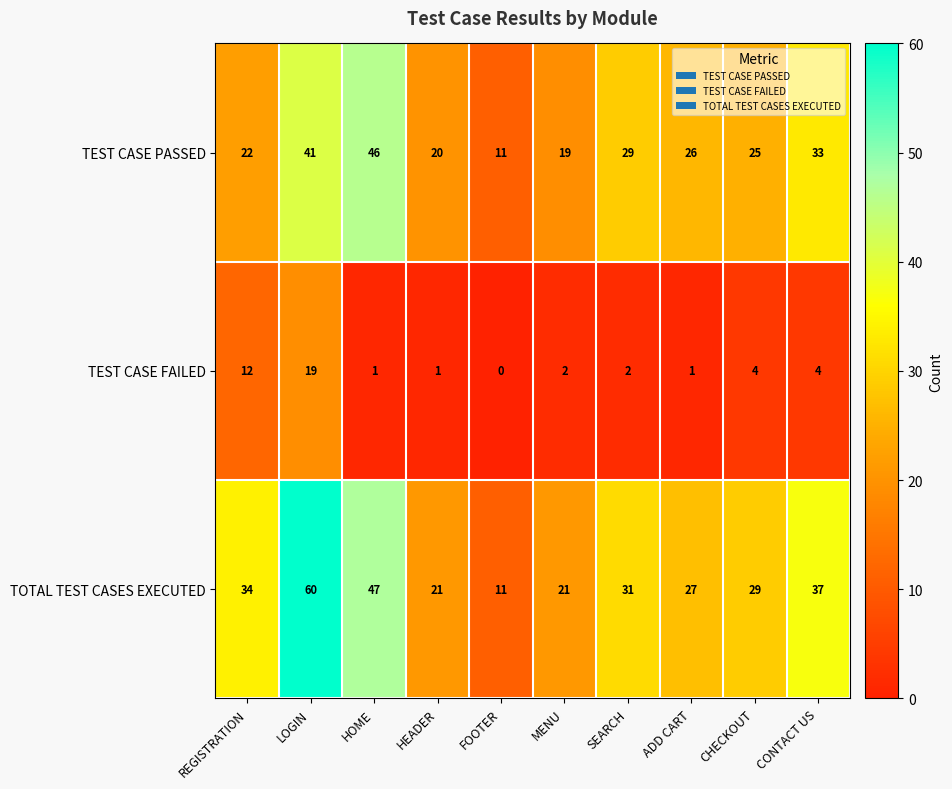

Reading right to left, extract all data points from this chart.

TEST CASE PASSED: 33	25	26	29	19	11	20	46	41	22
TEST CASE FAILED: 4	4	1	2	2	0	1	1	19	12
TOTAL TEST CASES EXECUTED: 37	29	27	31	21	11	21	47	60	34